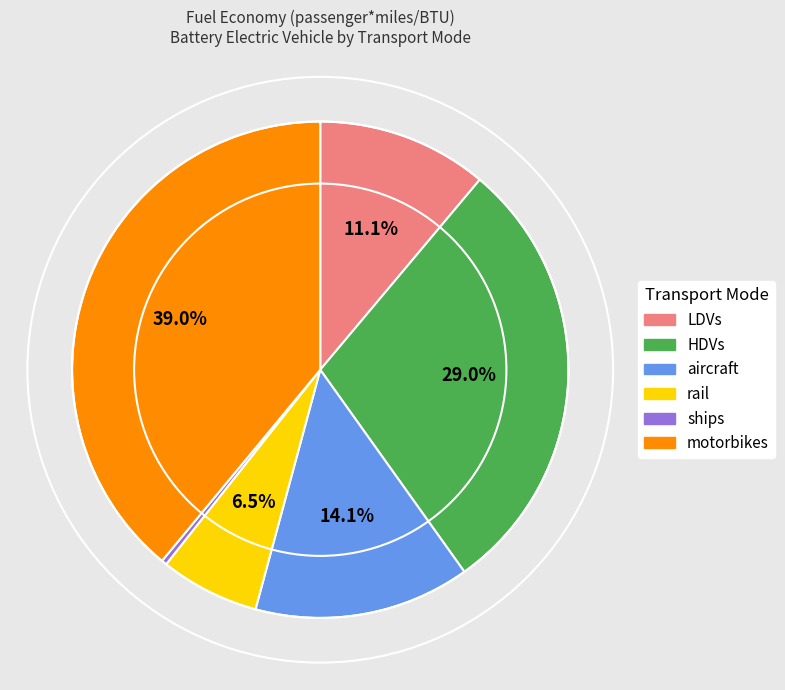

Is there any slice that represents more than half of the pie?

No